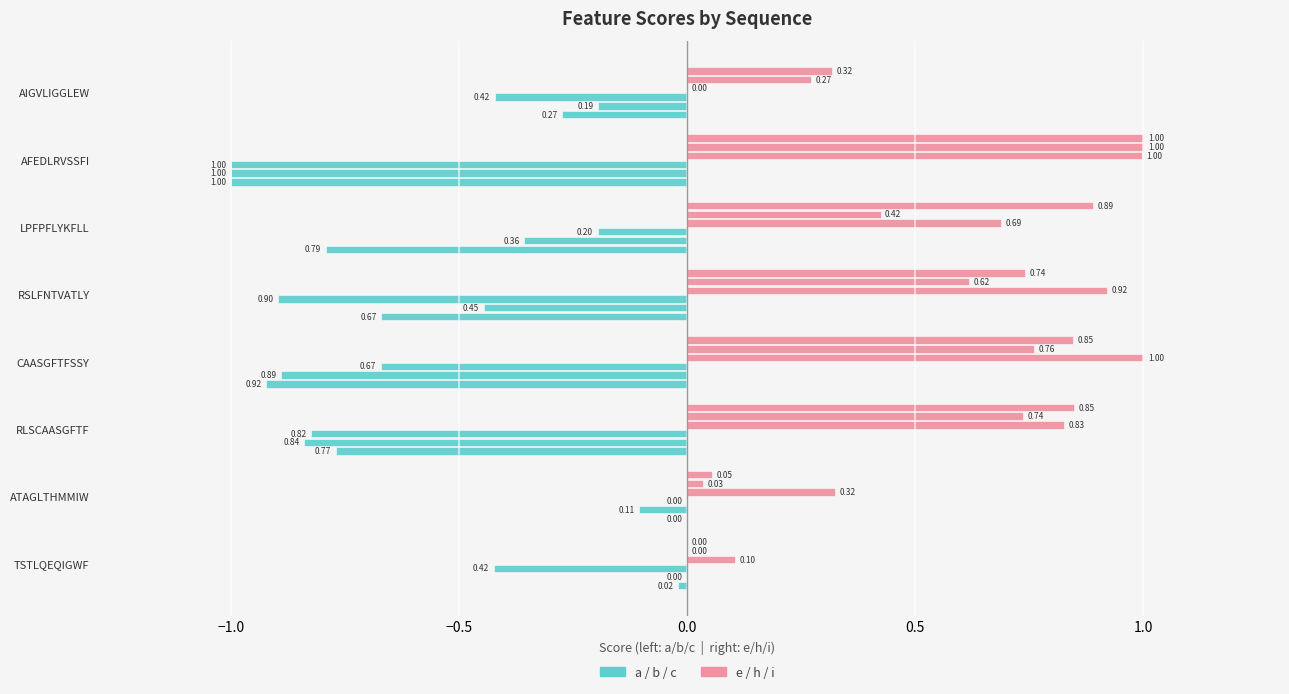

How many distinct data groups are displayed?

6